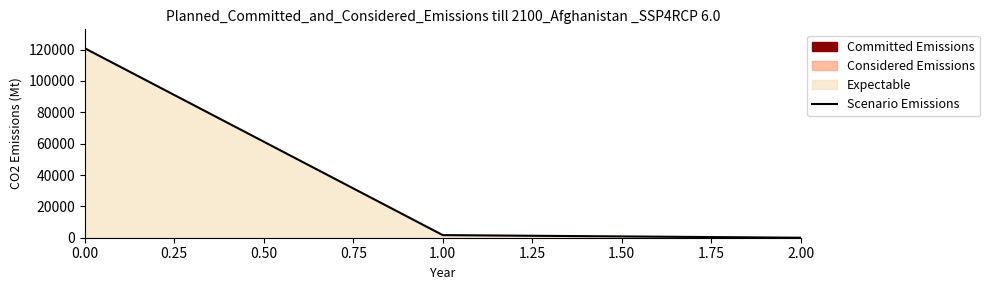

List the labels in order of value, largest first.

0.00, 1.00, 2.00